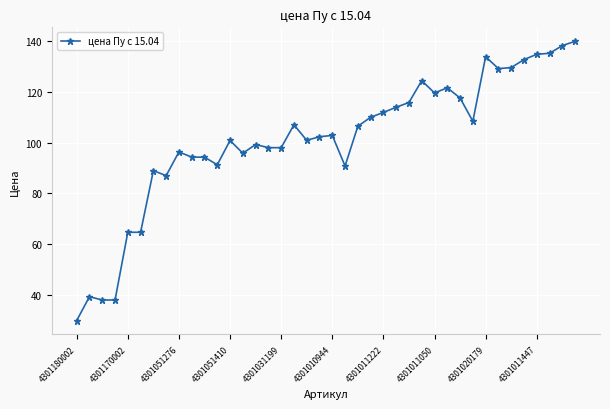

What is the minimum value shown in the chart?

29.7